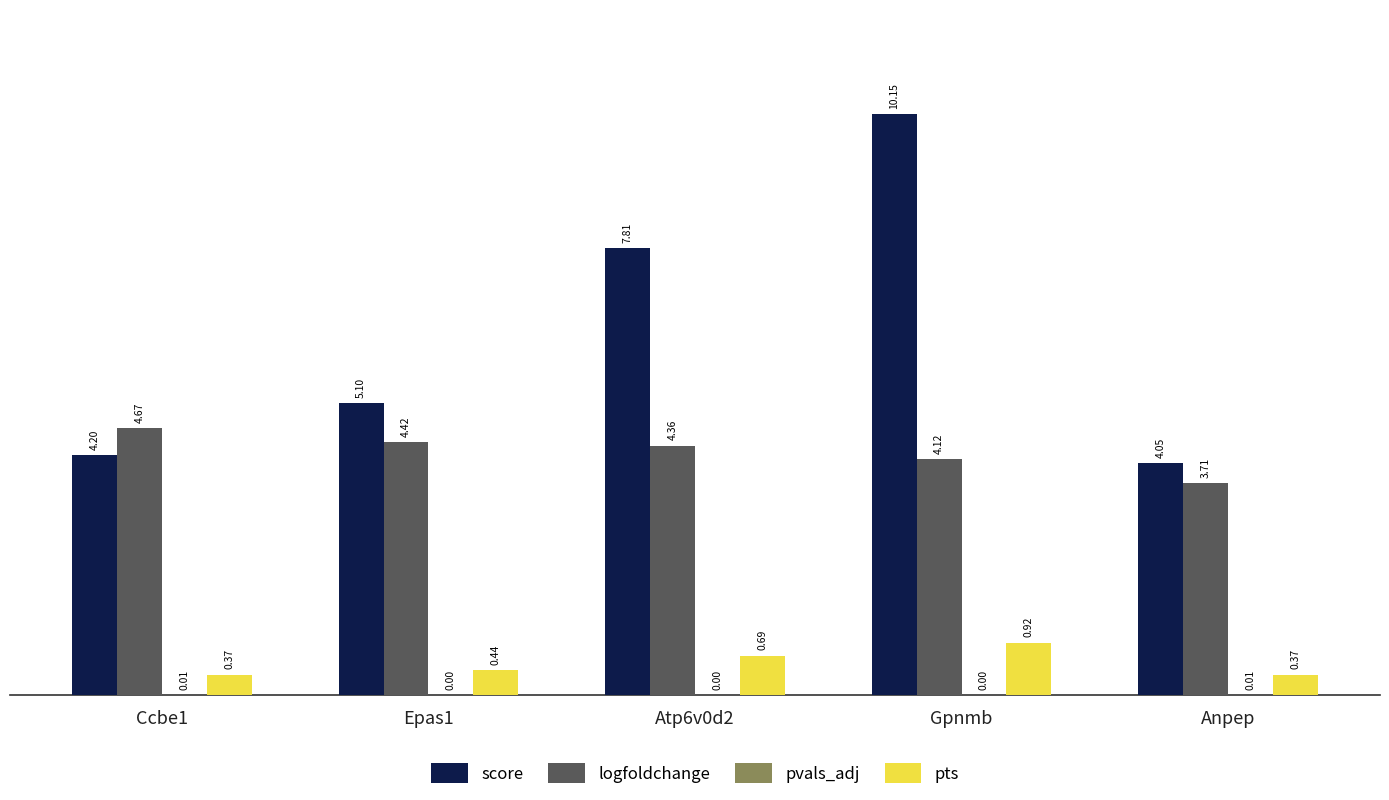

What is the sum of all pts values?

2.8